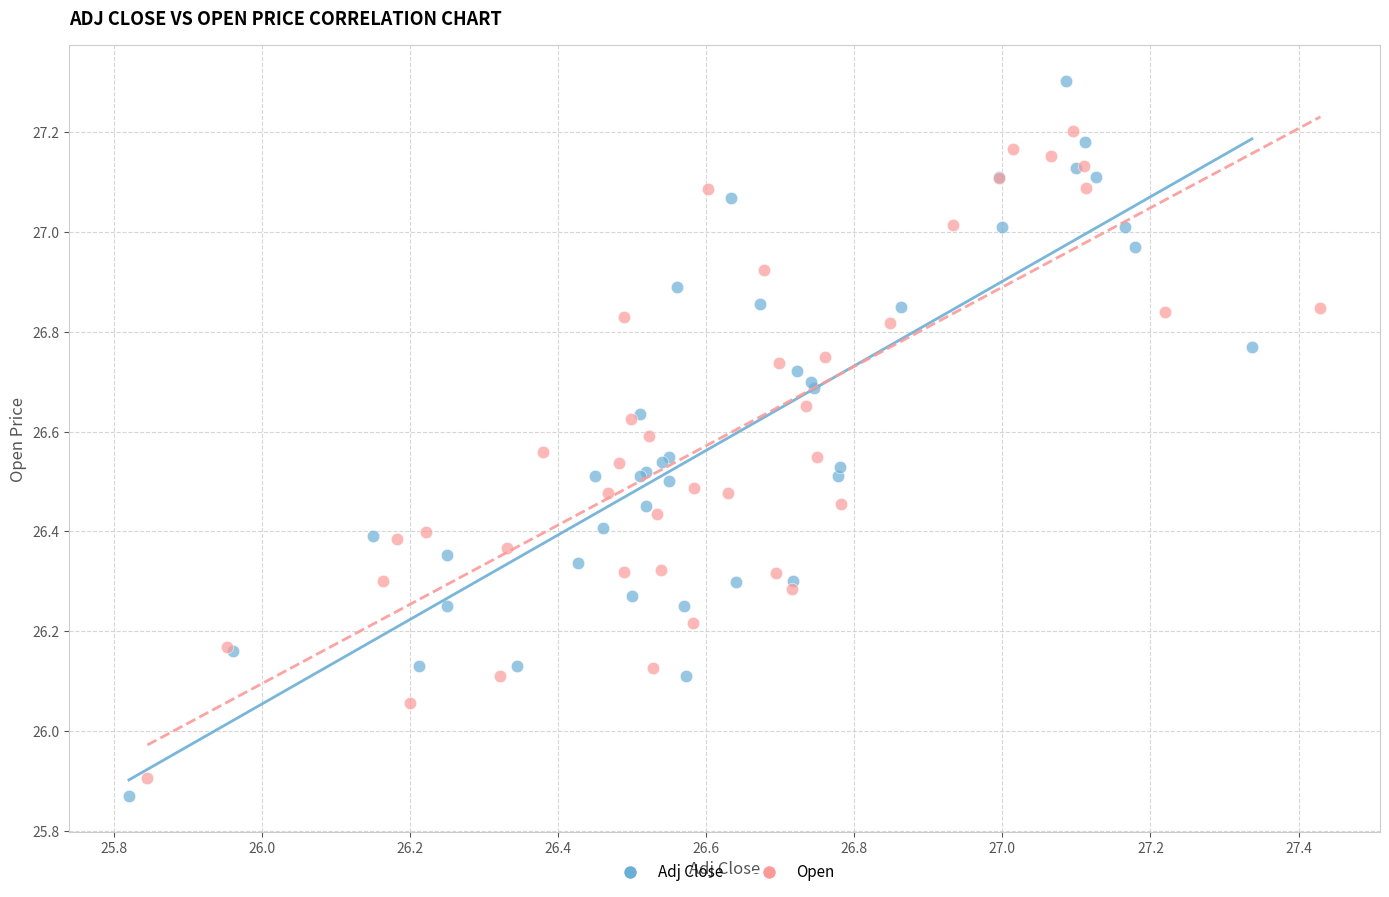

Which series has the widest spread of Y values?

Adj Close